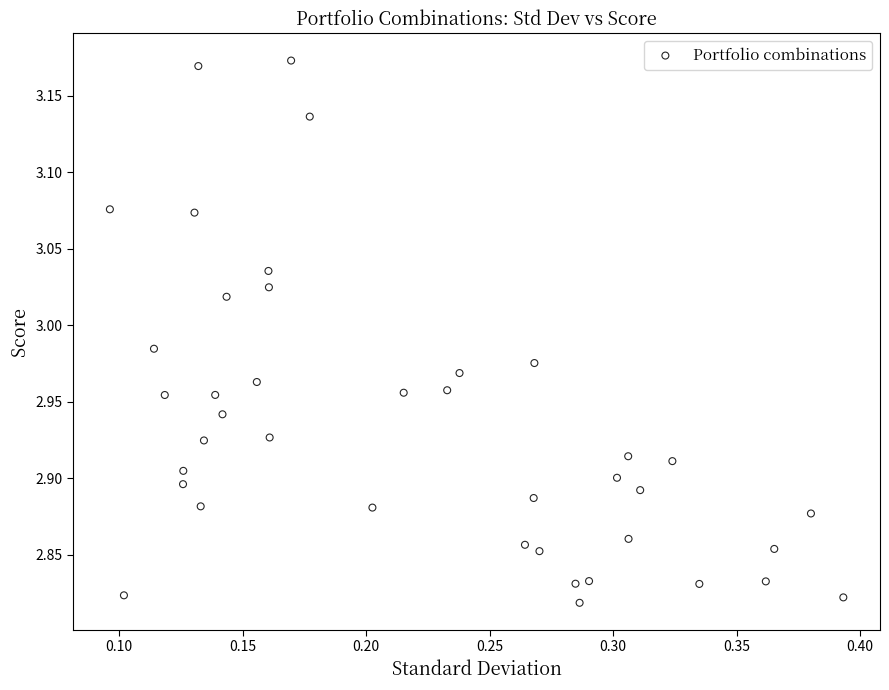

What is the range of X values (max minus min)?

0.3